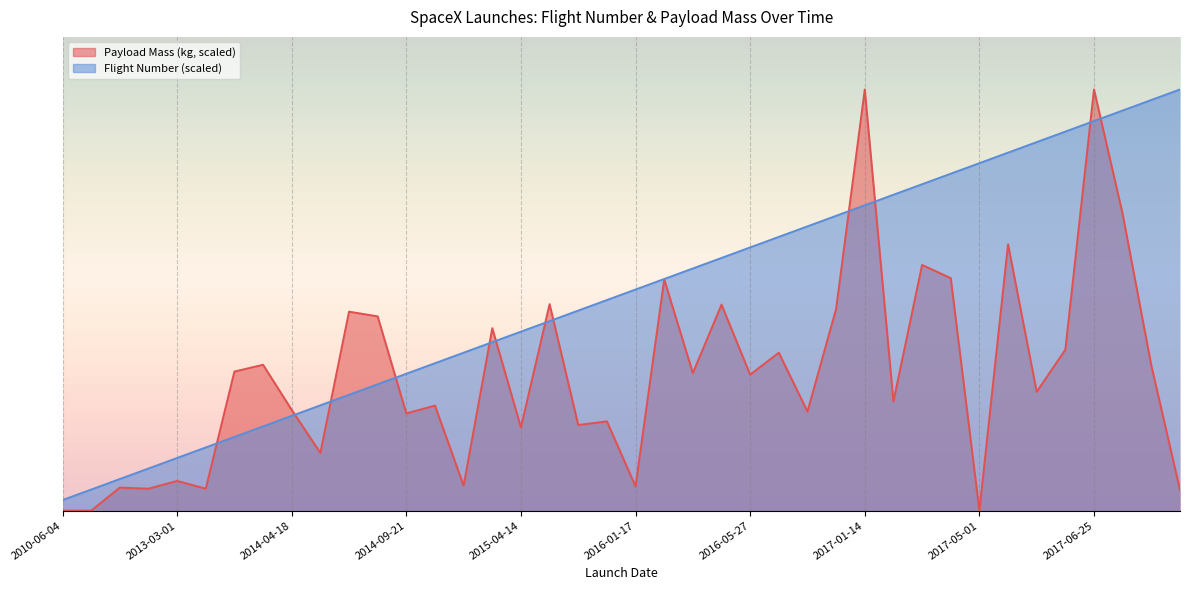

What is the sum of the Flight Number values at 2017-05-01 and 2014-08-05?

44.0